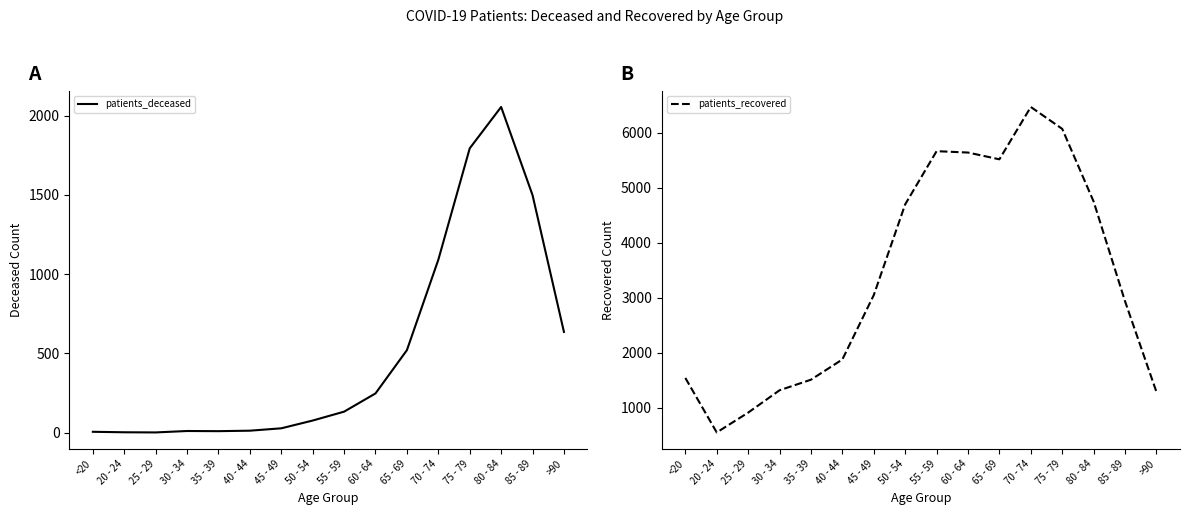

What is the label of the 11th point from the right?

40 - 44